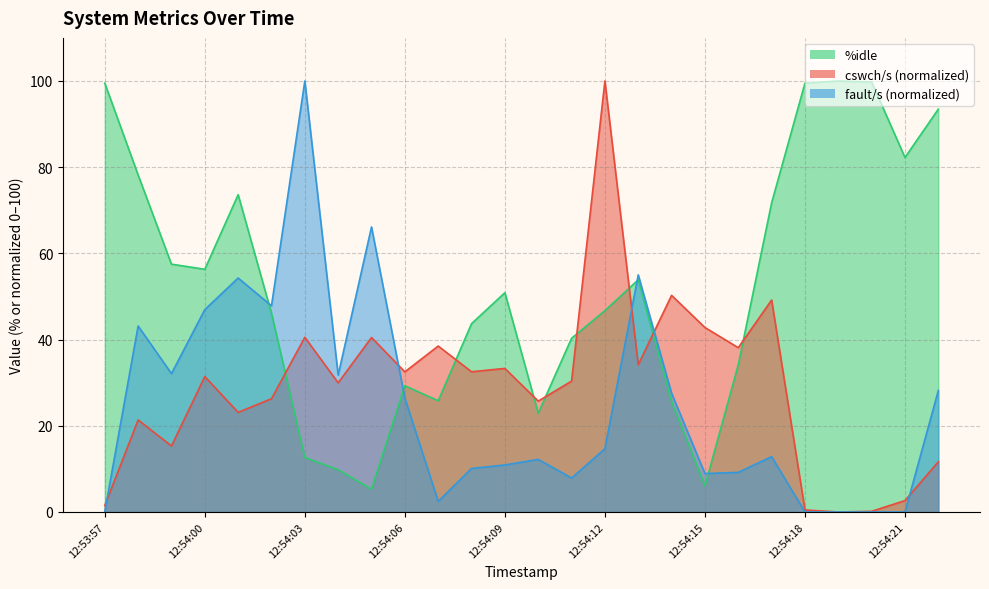

Which category has the lowest value across all series?

12:54:19